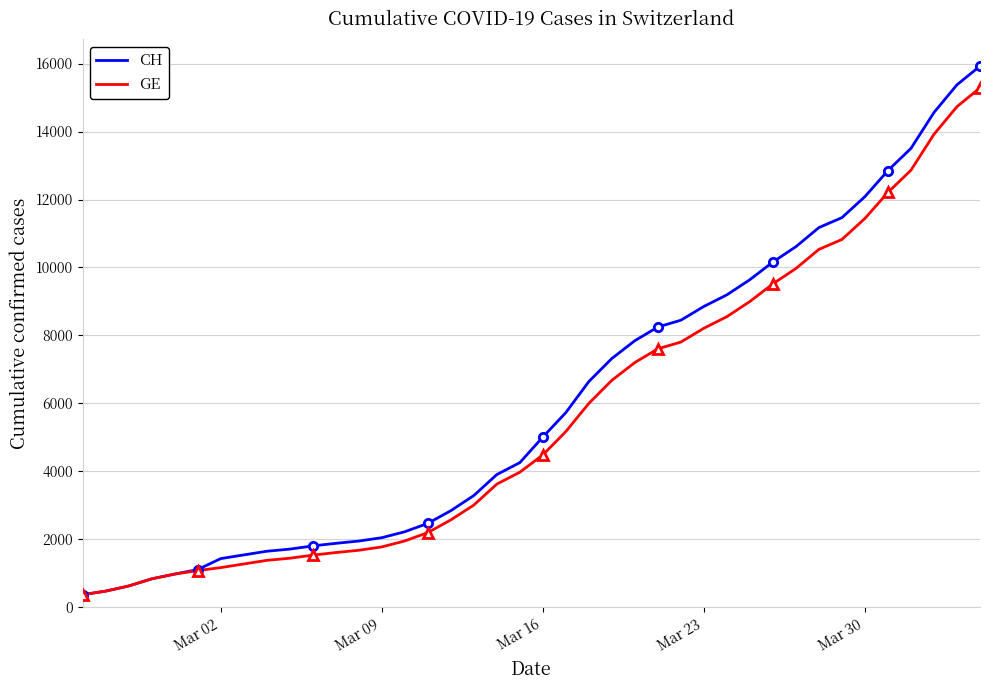

What is the lowest value of the GE series?

375